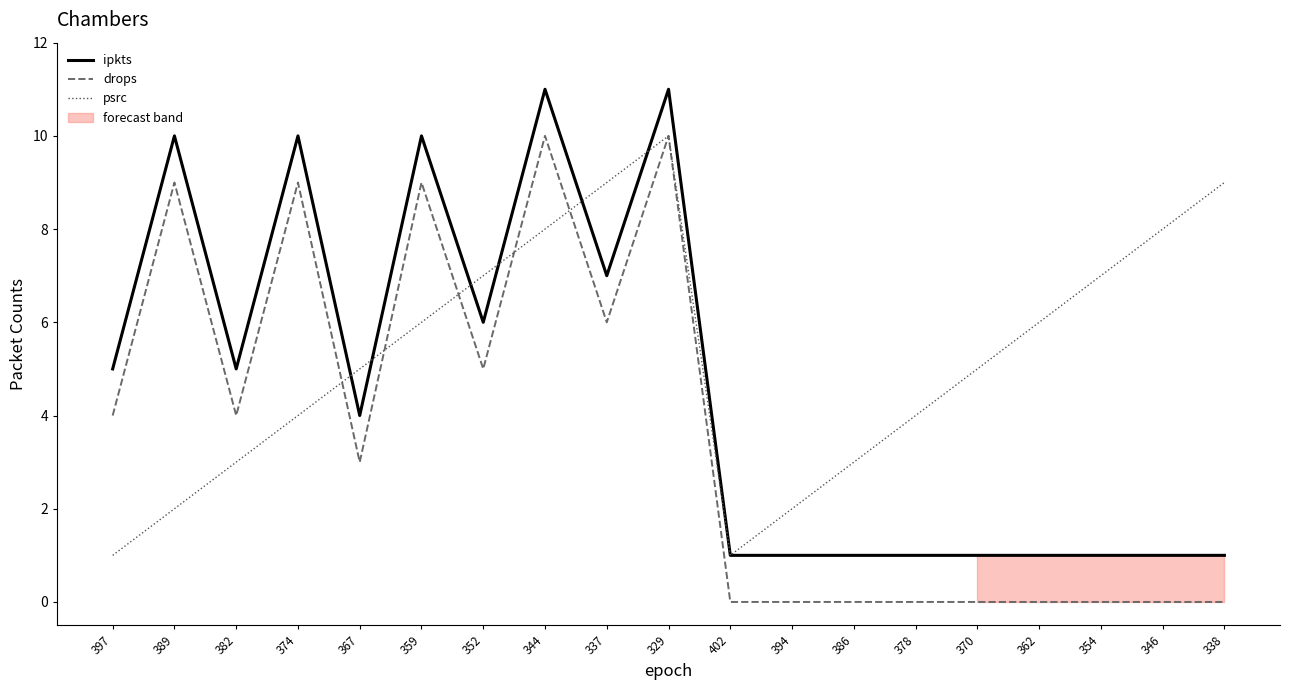

At 354, list the series in order from largest to smallest.

psrc, ipkts, drops